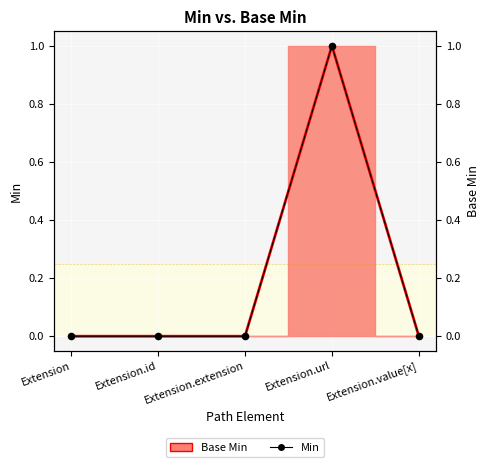

Which has a higher value, Extension.url or Extension.value[x]?

Extension.url